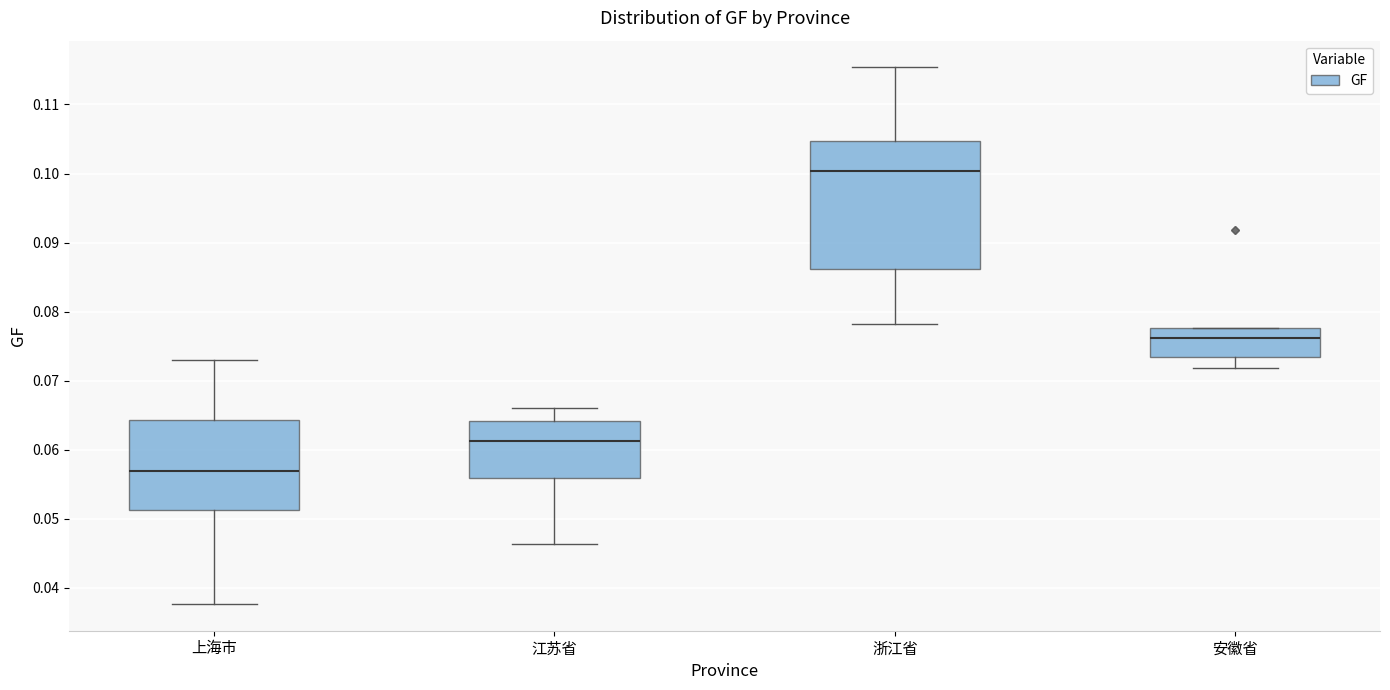

Where does the upper whisker of the box for 浙江省 end on the y-axis? The values are not printed on the chart, so give them approximately, as read against the axis.

0.115